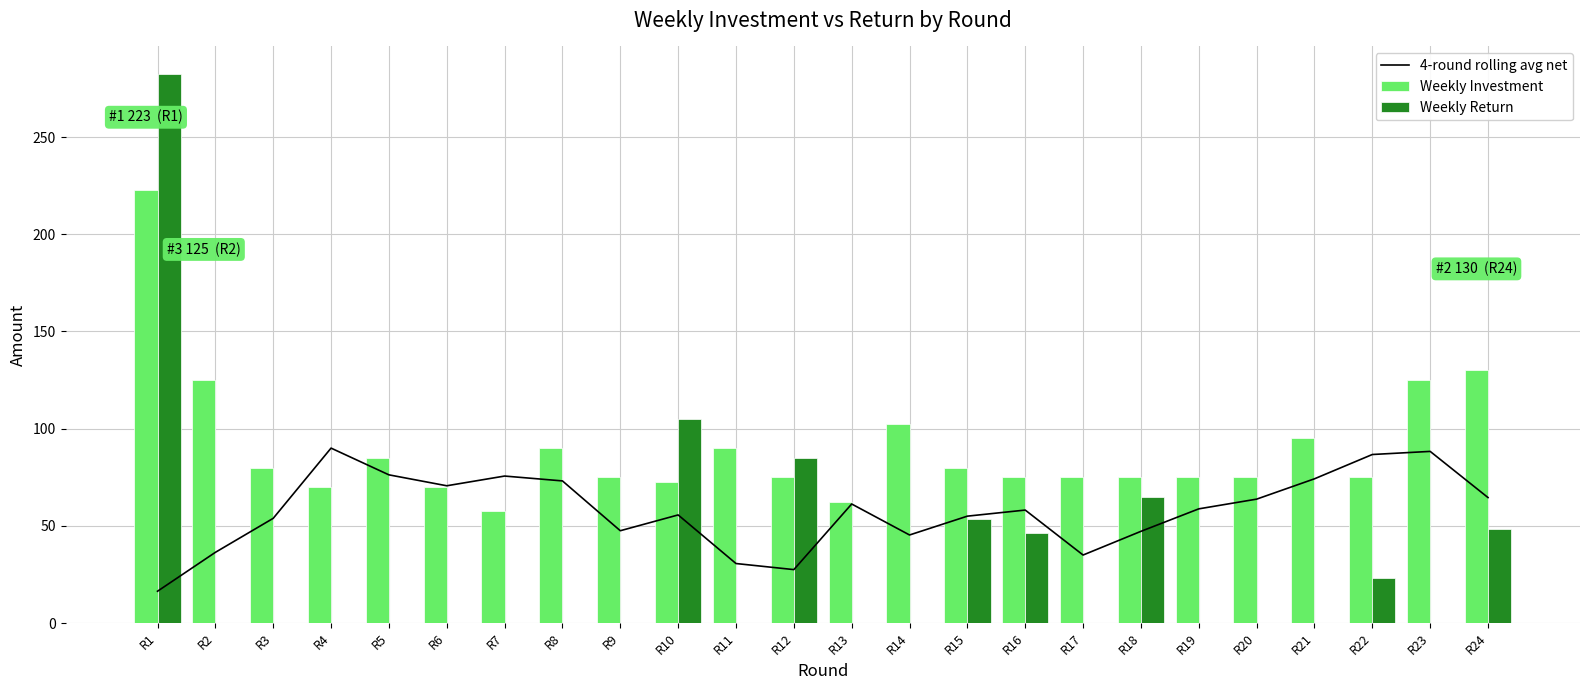

What is the sum of all 4-round rolling avg net values?

1391.7